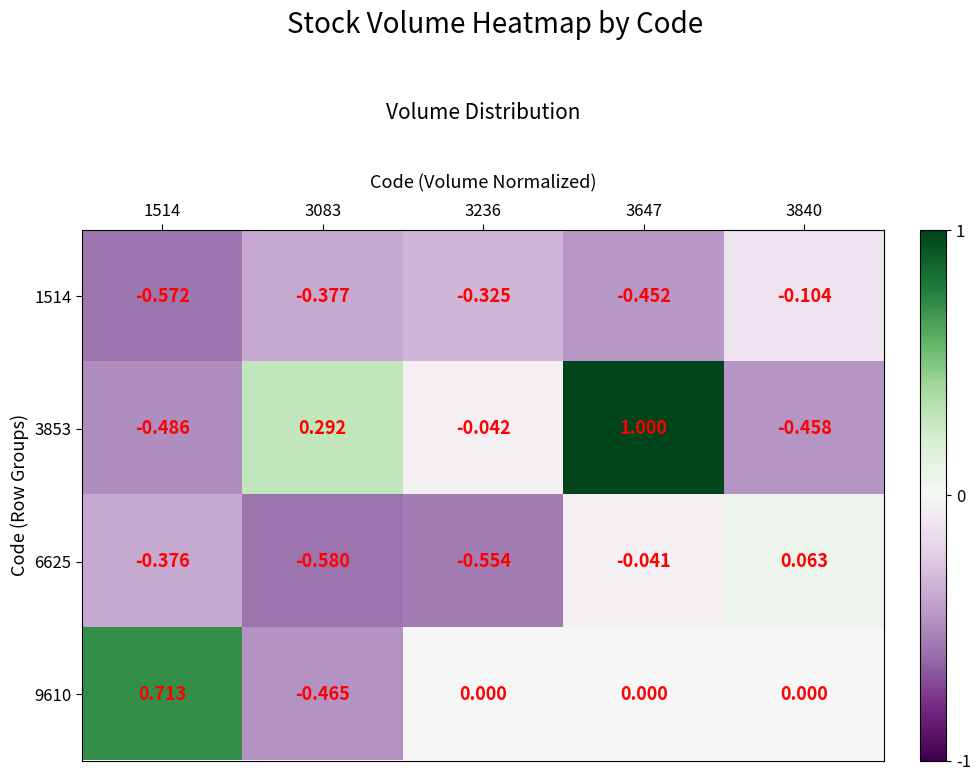

How many data points does each series have?

5